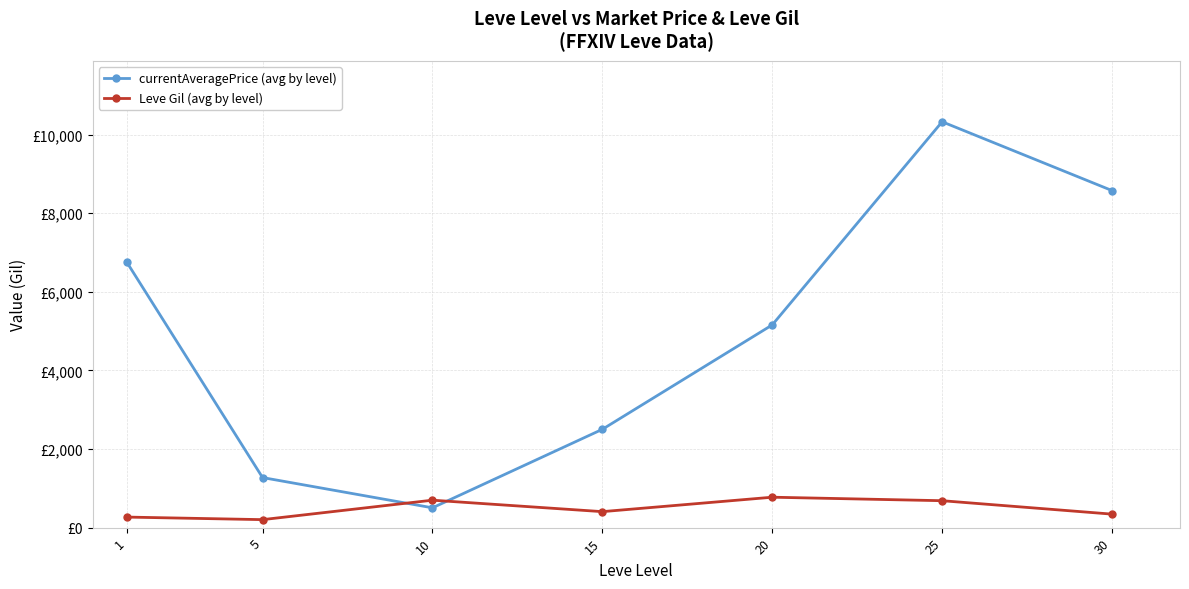

Reading left to right, what are all the values shown in this chart?

currentAveragePrice (avg by level): 6760.0	1273.8	504.1	2501.0	5157.5	10325.5	8575.0
Leve Gil (avg by level): 268.5	203.3	698.3	406.7	774.0	685.0	343.3